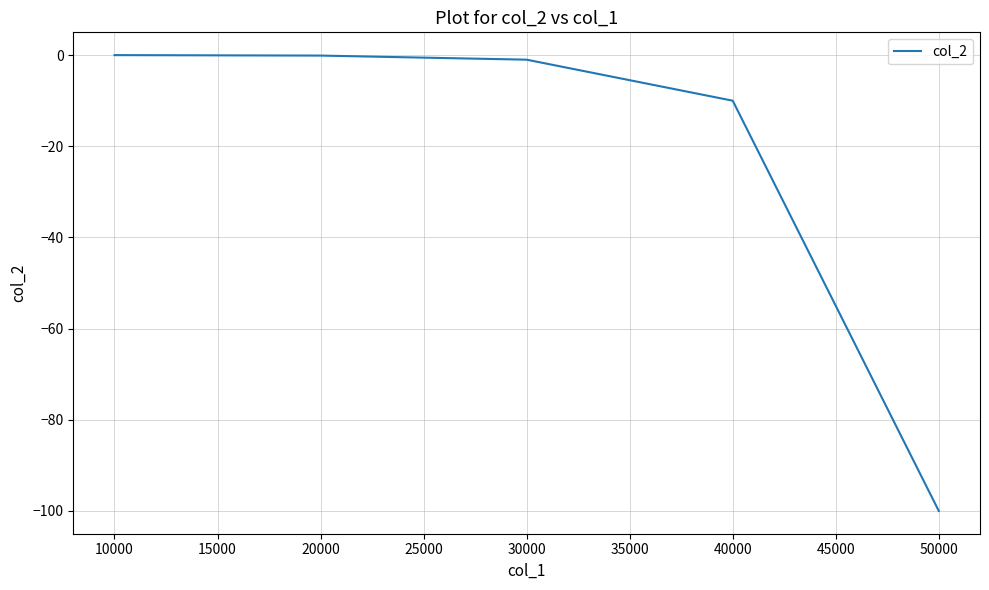

Which has a higher value, 50000 or 10000?

10000